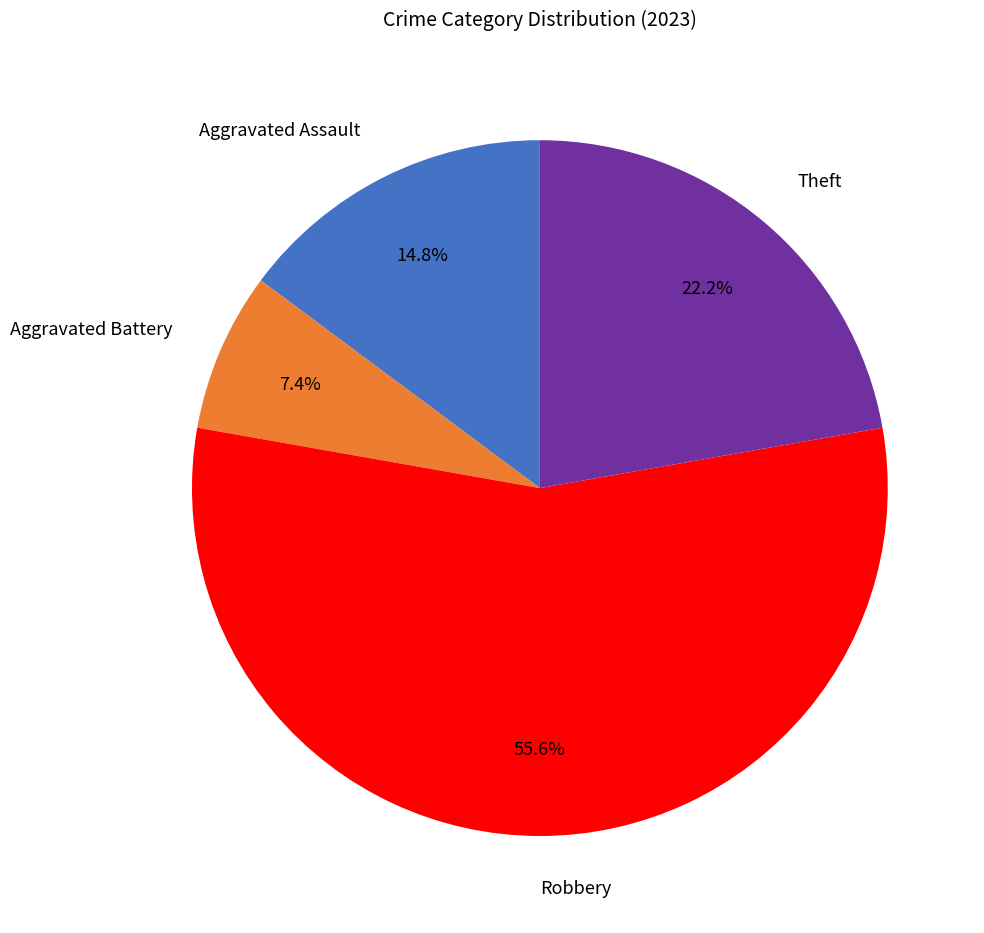

What percentage is the Theft slice, to the nearest percent?

22%